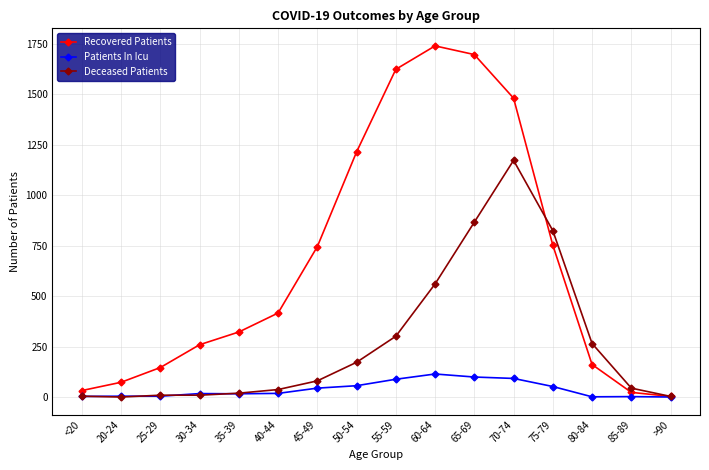

What is the value of the Patients In Icu point at the 15th from the left?

2